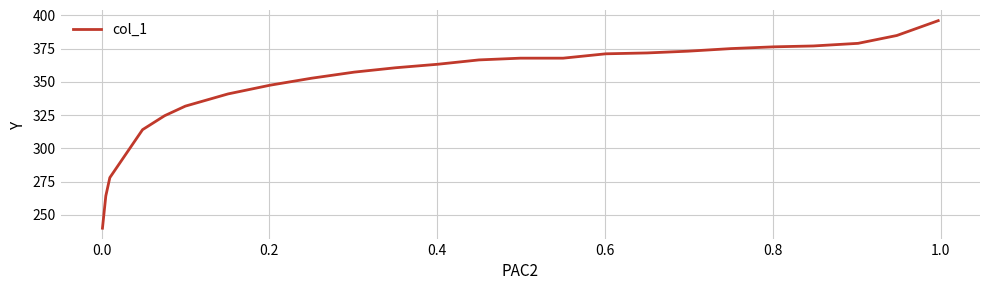

What is the maximum value shown in the chart?

396.1